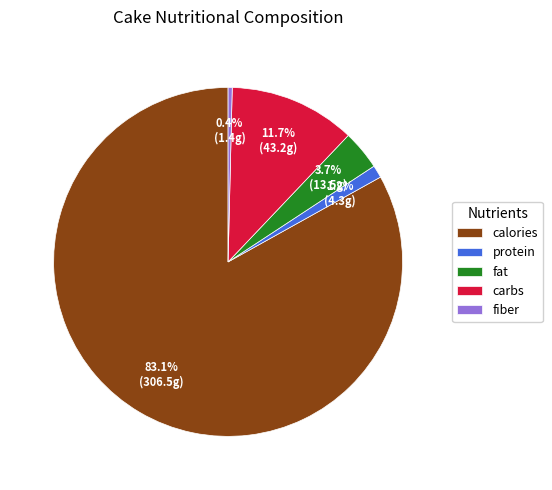

Does calories represent more than half of the total?

Yes